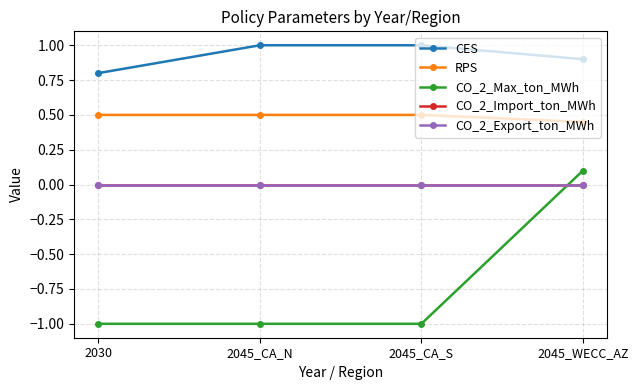

How many lines are shown in the chart?

5